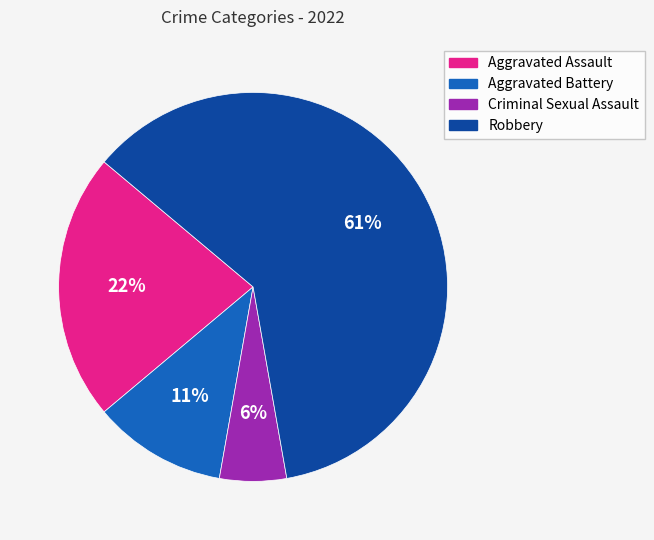

What is the smallest slice in the pie chart?

Criminal Sexual Assault